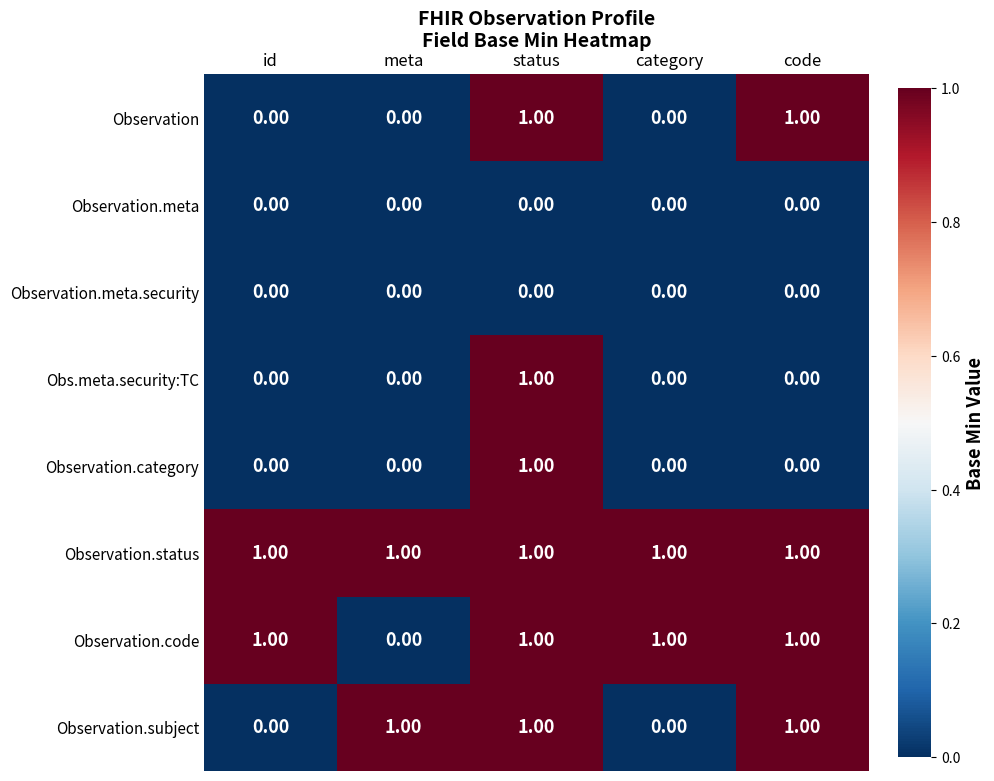

At how many categories does at least one series exceed 0?

5